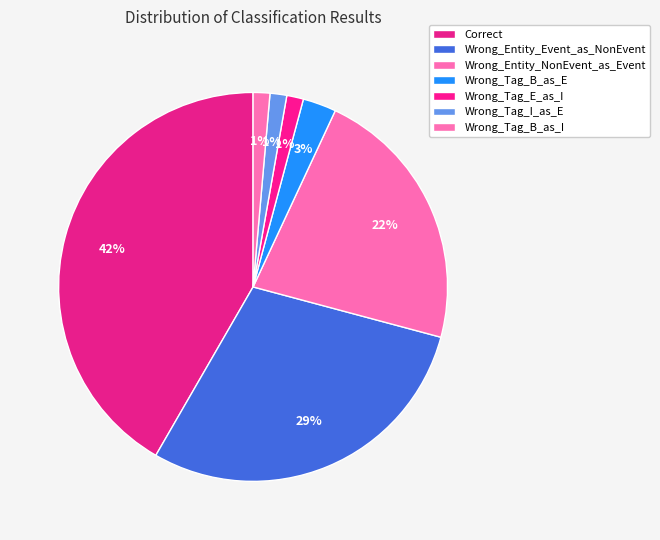

How many segments does this pie chart have?

7